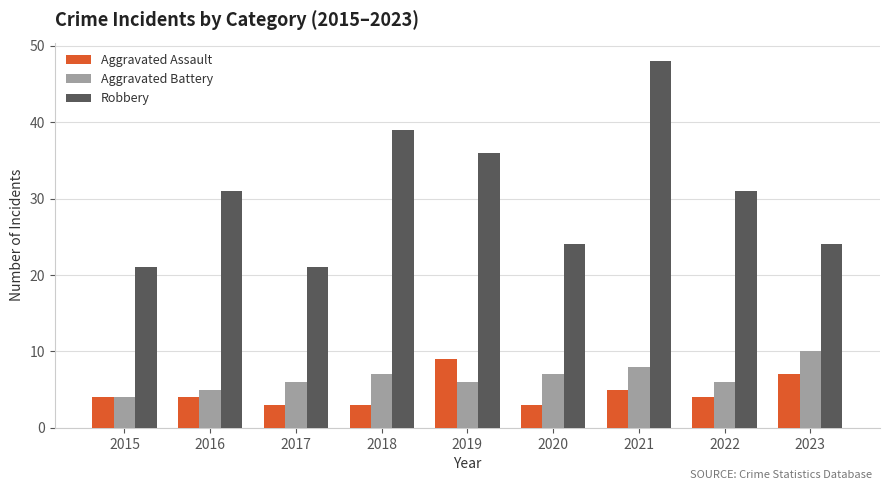

How many categories are shown in the chart?

9